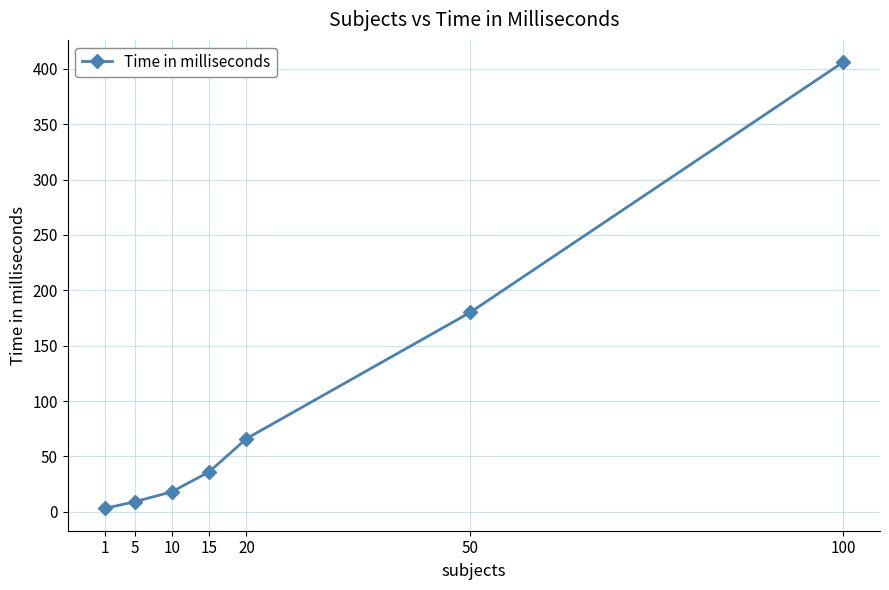

What is the sum of the values at 20 and 15?

102